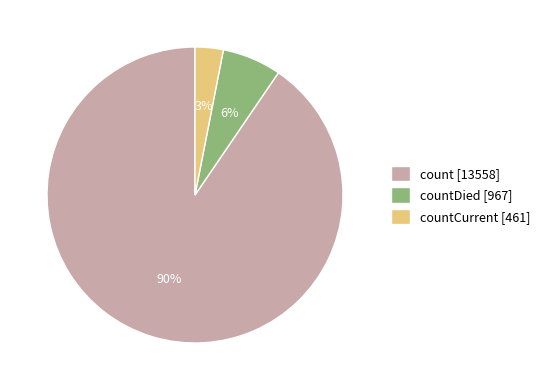

Rank the categories by value from highest to lowest.

count [13558], countDied [967], countCurrent [461]